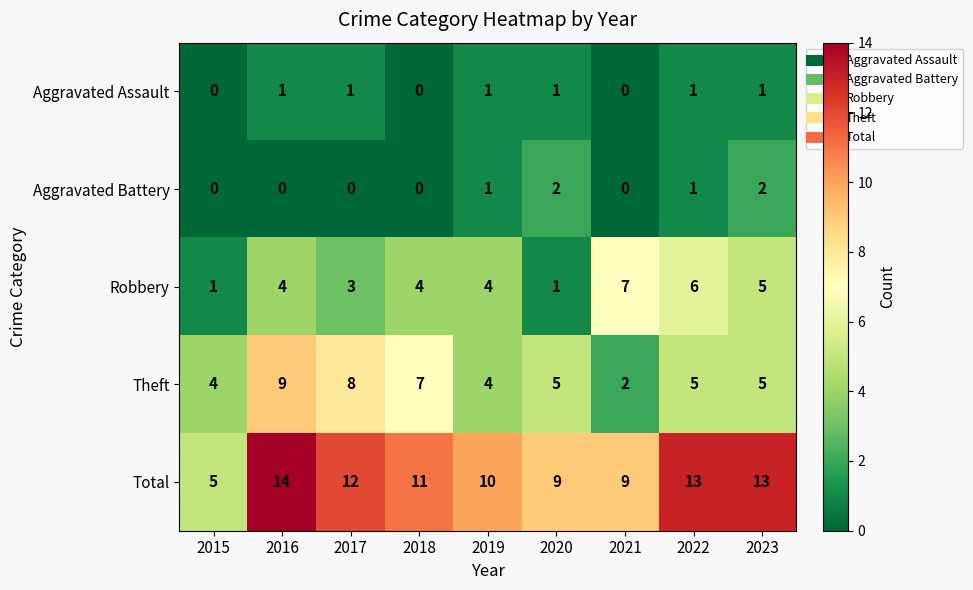

Count the Total values in the range 9 to 13.

7